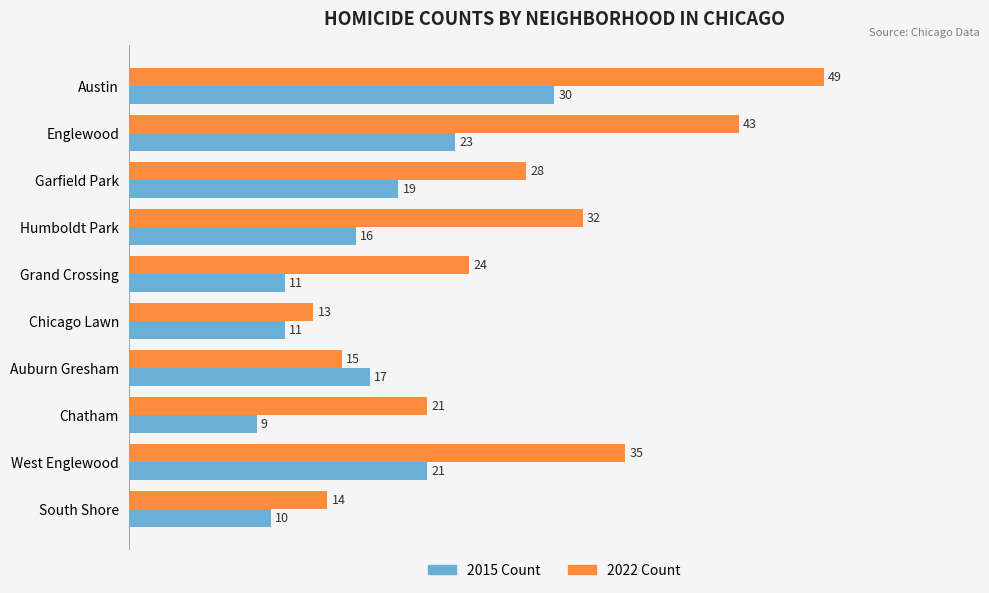

Count the number of categories in the chart.

10